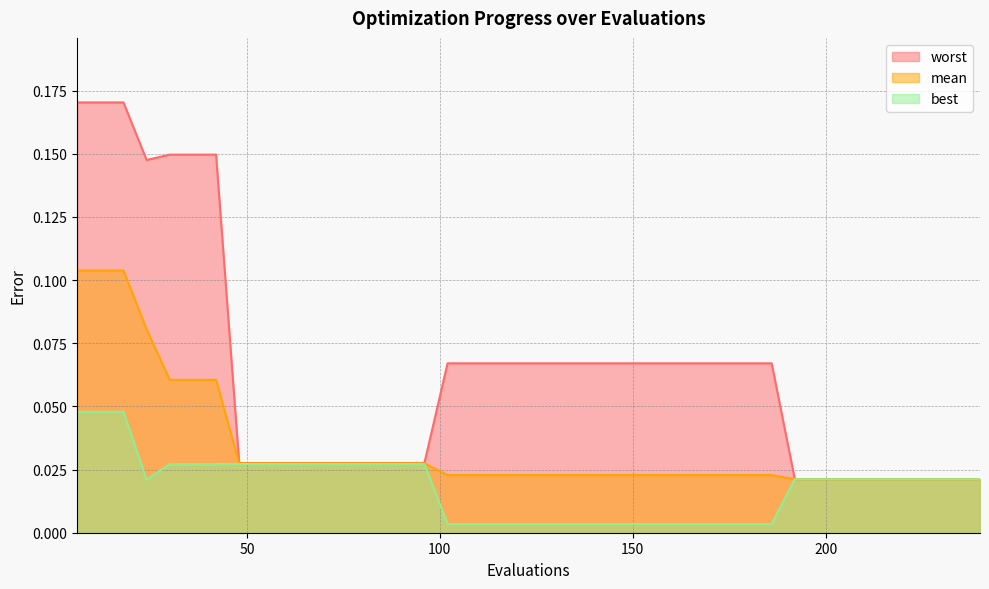

What is the average value of the worst series?

0.1